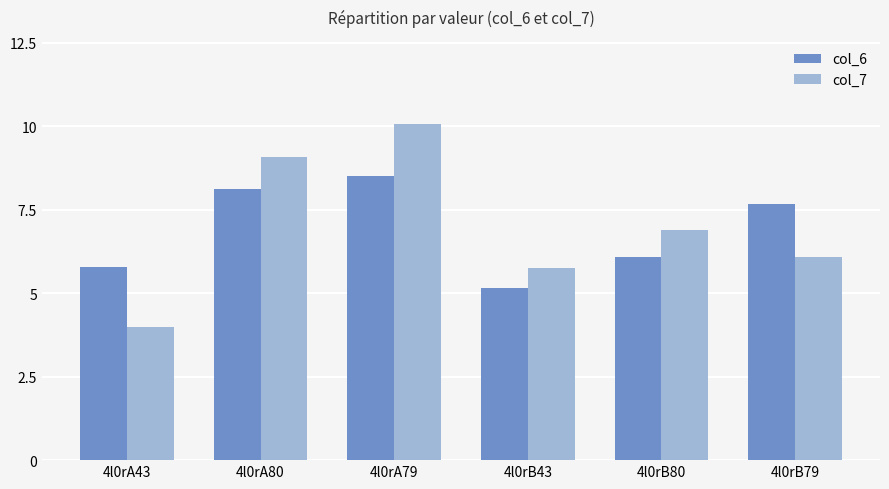

How many data points in col_7 are above 6?

4